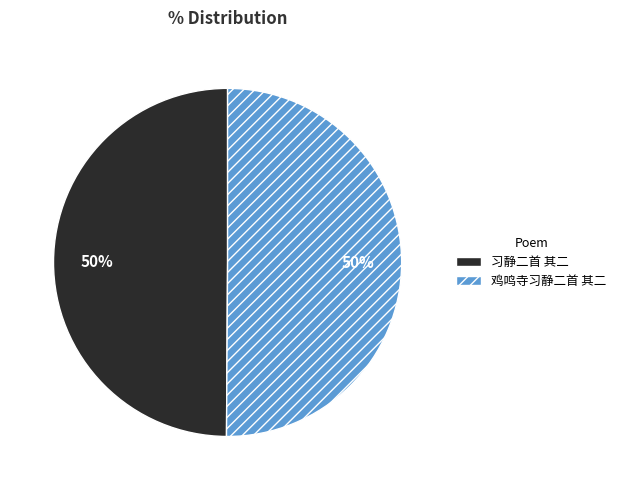

True or false: 鸡鸣寺习静二首 其二 accounts for 61% of the total.

False